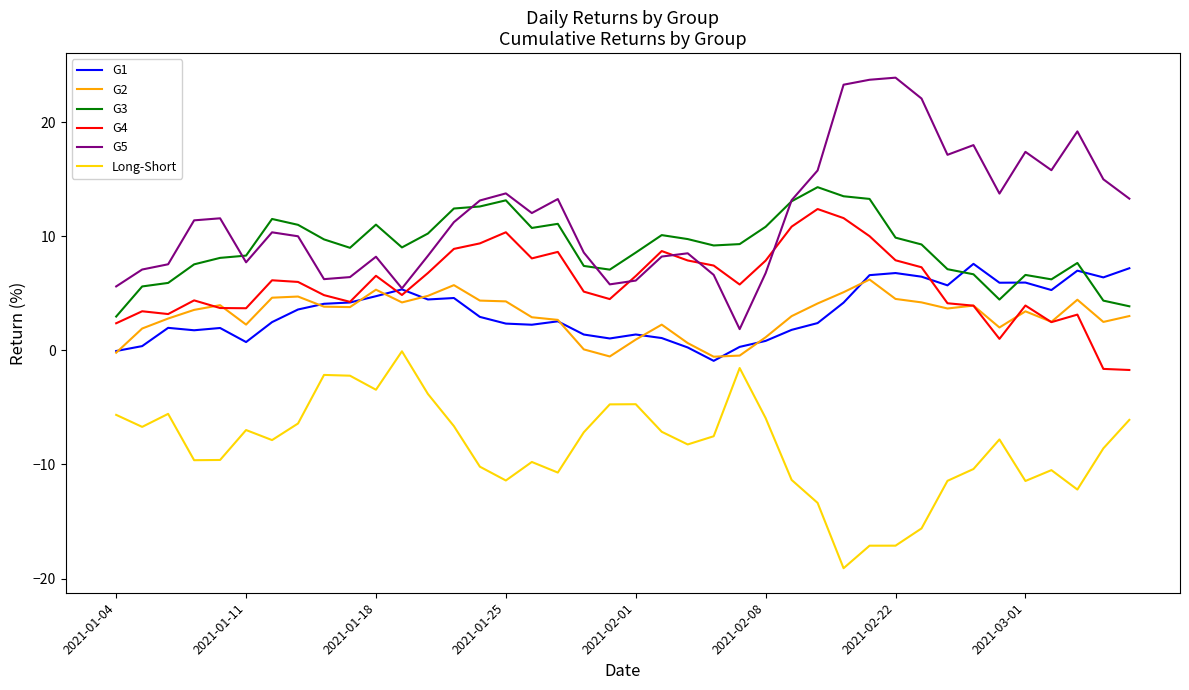

Does the chart have visible grid lines?

No